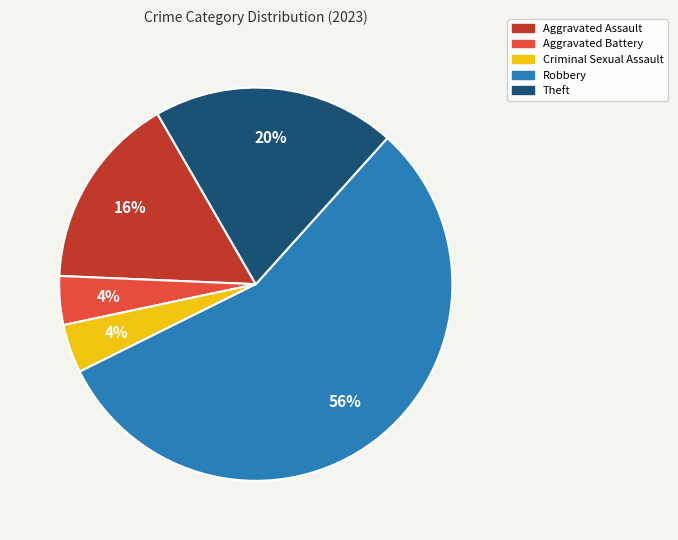

Count the number of slices in the pie.

5